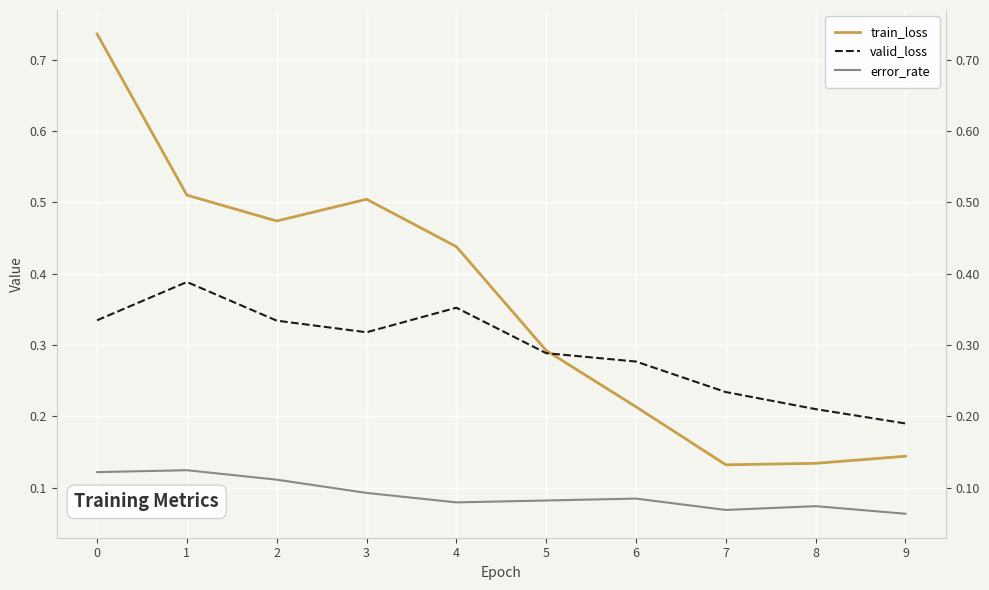

What is the sum of all train_loss values?

3.6